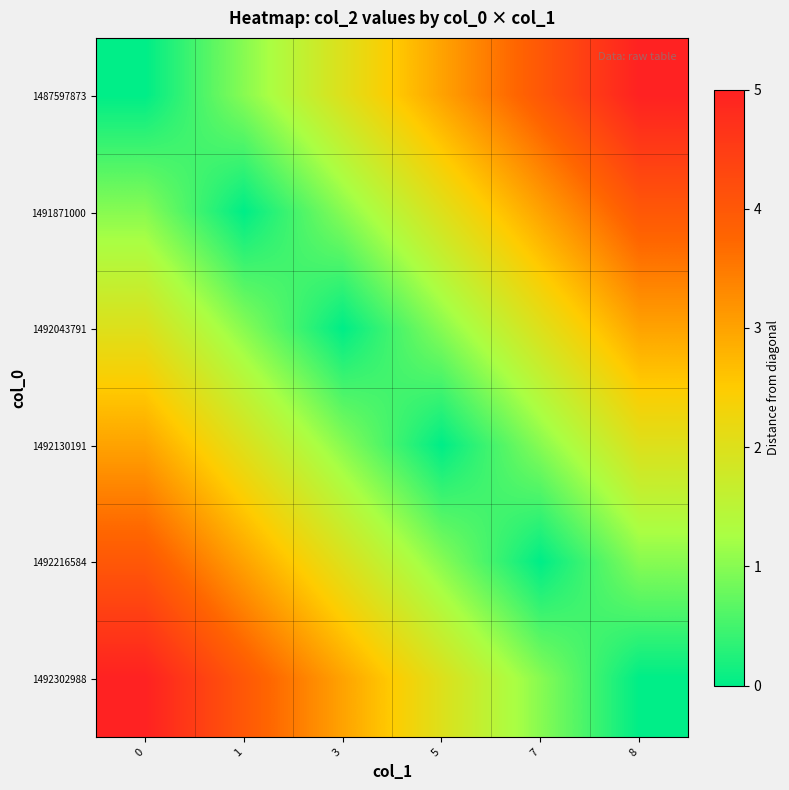

What is the difference between the highest and lowest values at 8?

5